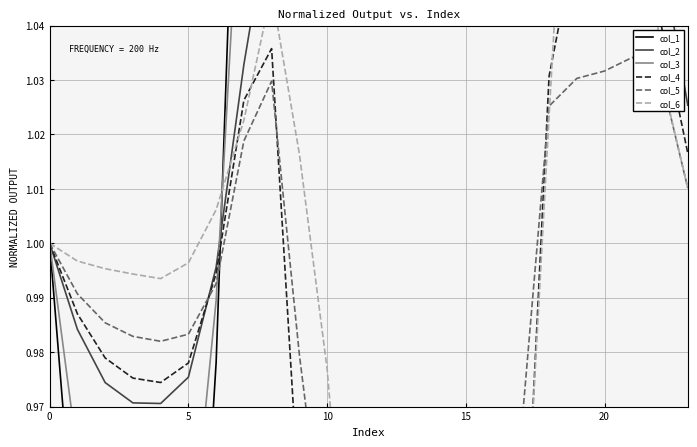

What are all the series names shown in the legend?

col_1, col_2, col_3, col_4, col_5, col_6